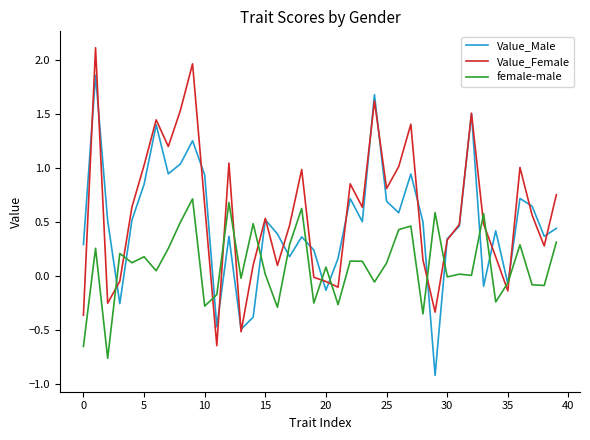

How many lines are shown in the chart?

3